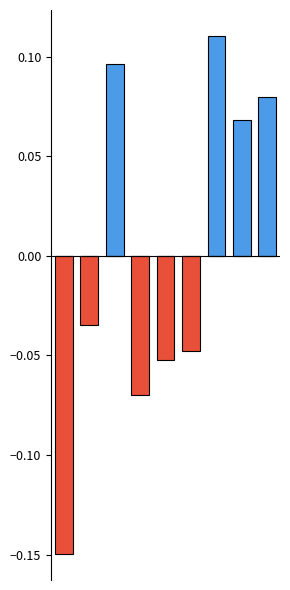

Rank the series by their average value, from highest to lowest.

Above Average, Below Average